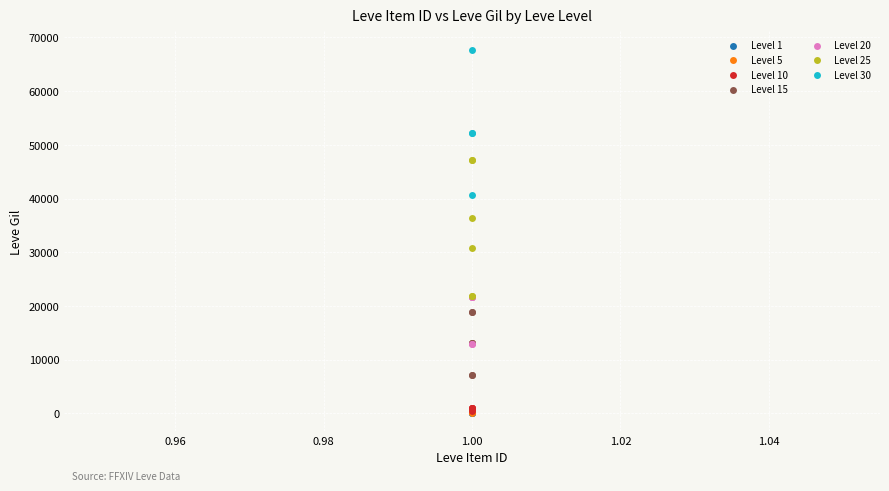

Which series contains the highest Y value?

Level 30